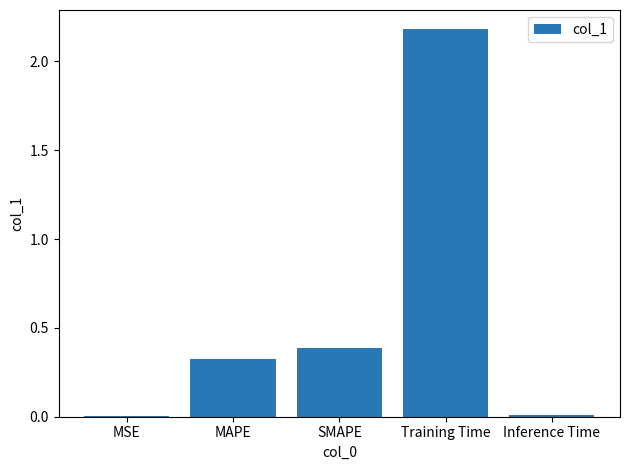

What is the maximum value shown in the chart?

2.2